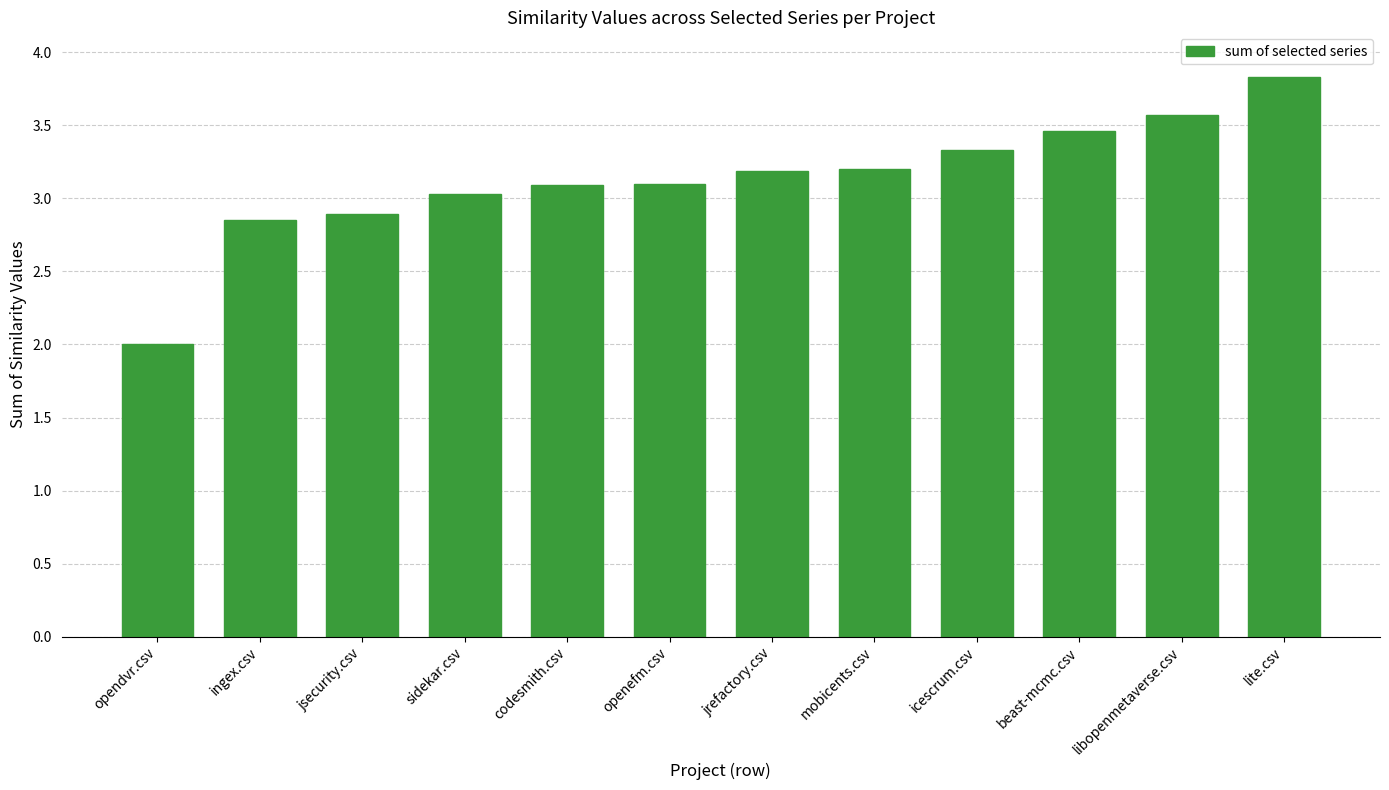

The value at mobicents.csv is 0.7. True or false?

False